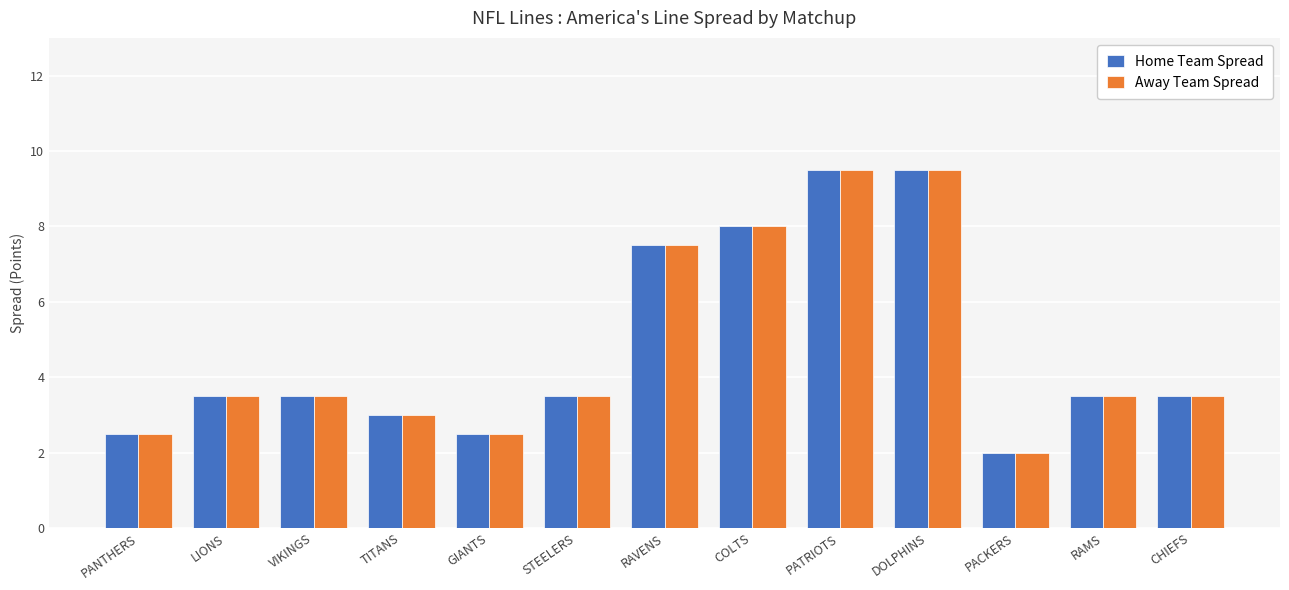

What is the average value of the Away Team Spread series?

4.8